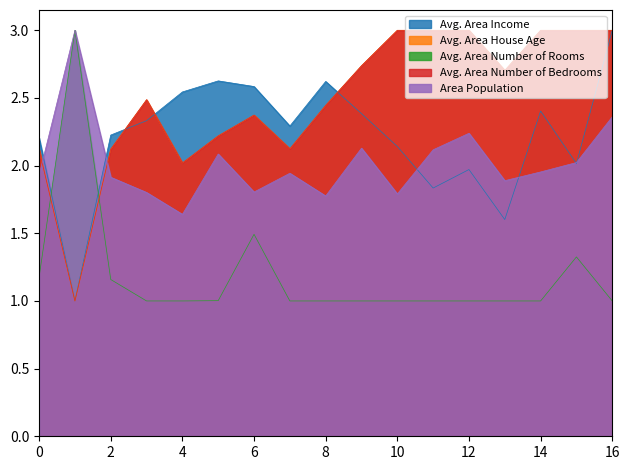

Reading left to right, extract all data points from this chart.

col_3: 2.2	1.0	2.2	2.3	2.5	2.6	2.6	2.3	2.6	2.4	2.1	1.8	2.0	1.6	2.4	2.0	3.0
col_4: 2.1	1.0	2.1	2.5	2.0	2.2	2.4	2.1	2.4	2.7	3.0	3.0	3.0	2.7	3.0	3.0	3.0
col_1: 1.2	3.0	1.2	1.0	1.0	1.0	1.5	1.0	1.0	1.0	1.0	1.0	1.0	1.0	1.0	1.3	1.0
col_5: 2.1	1.0	2.1	2.5	2.0	2.2	2.4	2.1	2.4	2.7	3.0	3.0	3.0	2.7	3.0	3.0	3.0
col_2: 1.9	3.0	1.9	1.8	1.6	2.1	1.8	1.9	1.8	2.1	1.8	2.1	2.2	1.9	2.0	2.0	2.4